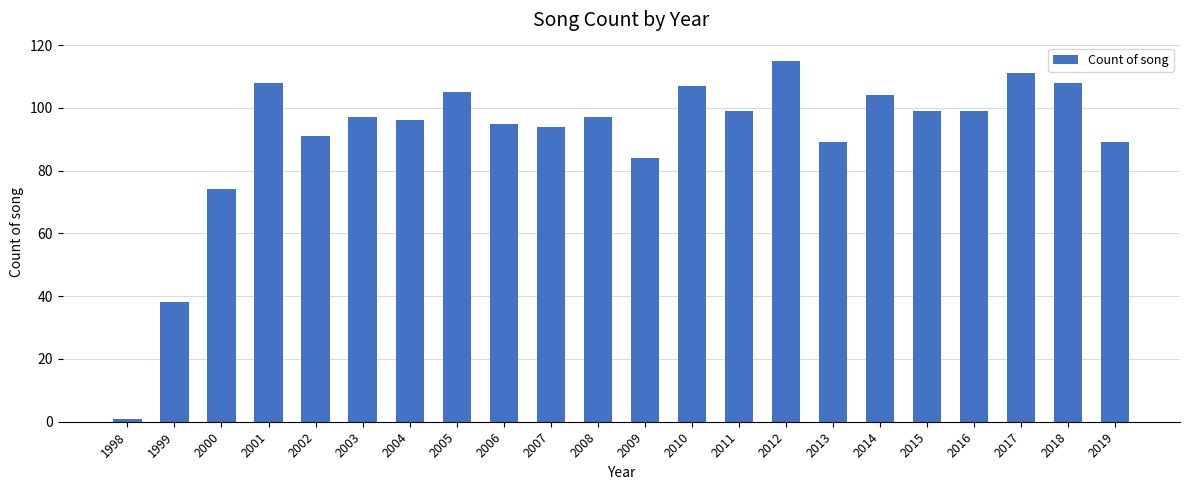

Approximately how many times larger is the value at 2014 compared to 2018?

1.0